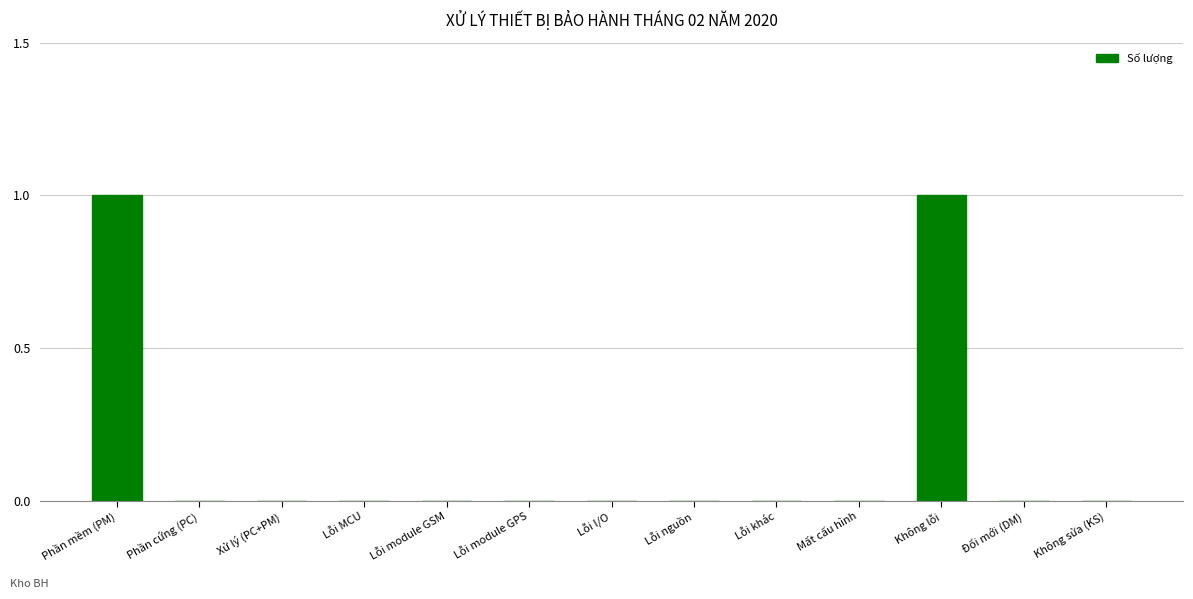

True or false: the data shows 0 at Lỗi module GPS.

True